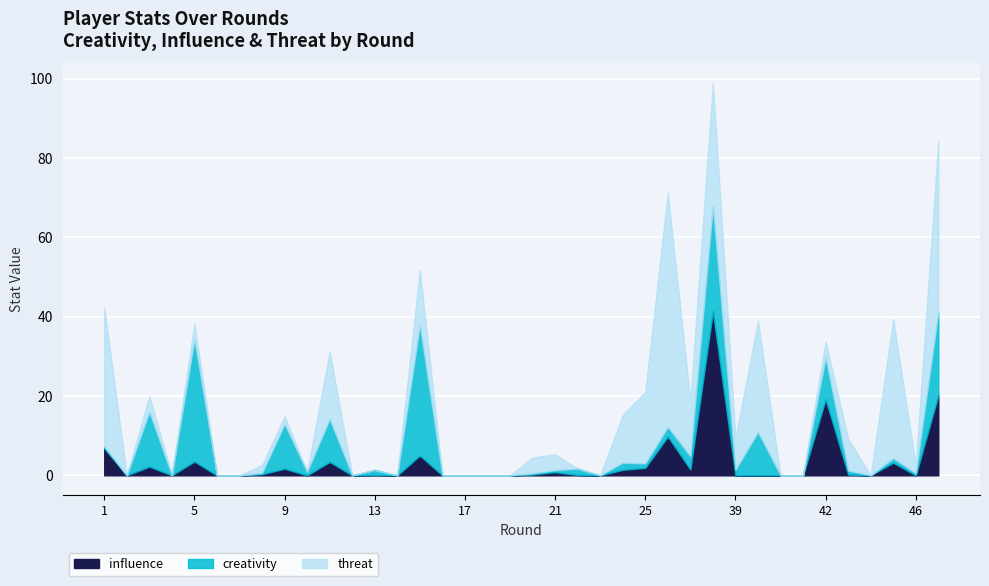

How many lines are shown in the chart?

3